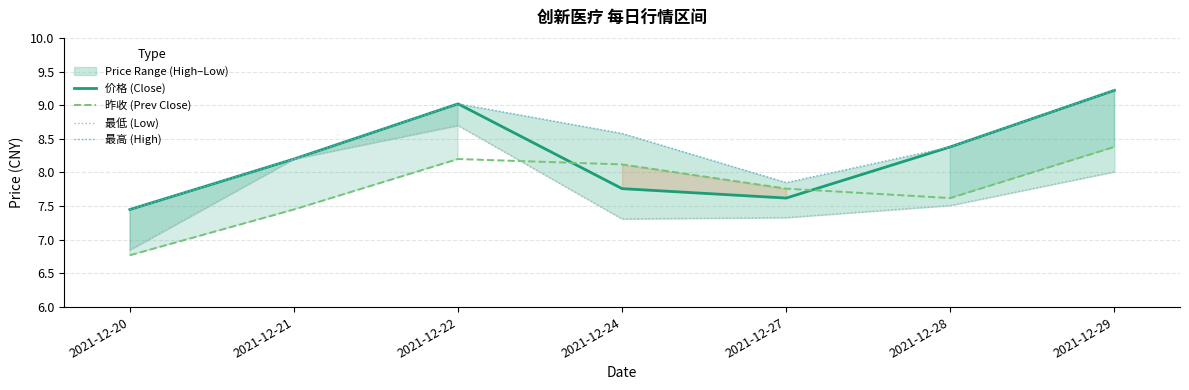

Reading right to left, transcribe all the data shown in this chart.

价格 (Close): 9.2	8.4	7.6	7.8	9.0	8.2	7.5
昨收 (Prev Close): 8.4	7.6	7.8	8.1	8.2	7.5	6.8
最低 (Low): 8.0	7.5	7.3	7.3	8.7	8.2	6.8
最高 (High): 9.2	8.4	7.8	8.6	9.0	8.2	7.5